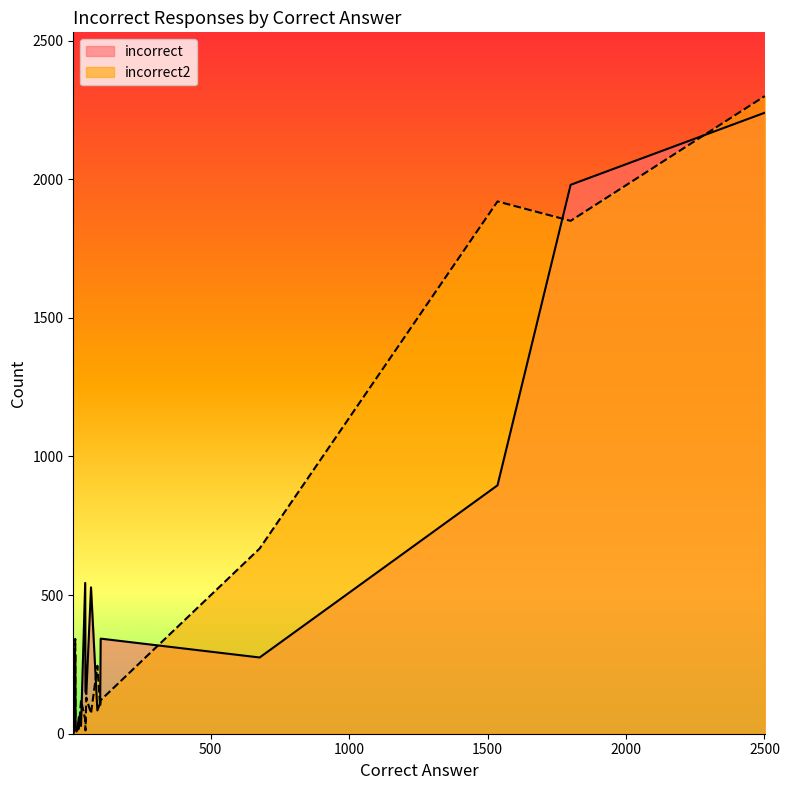

At which category does incorrect2 reach its first local valley?

4